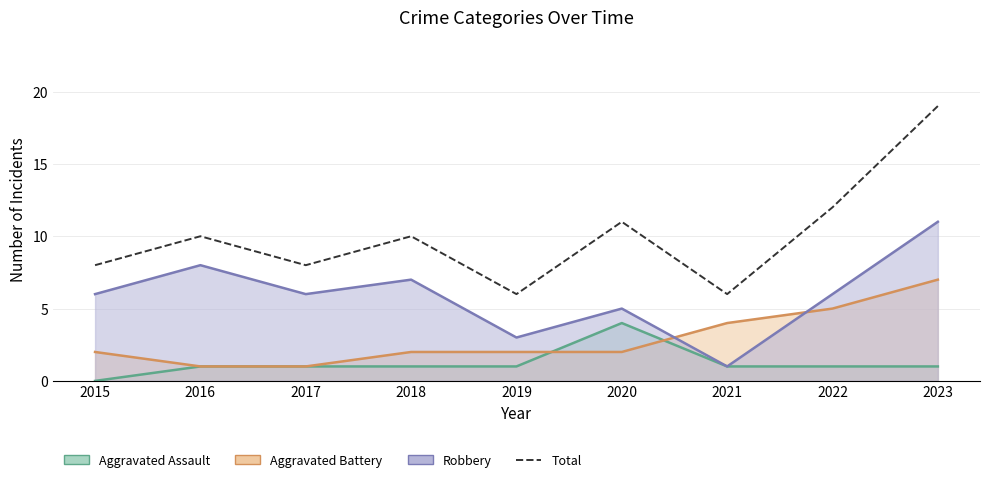

How many interior local peaks (higher than both neighbors) does the data have?

3